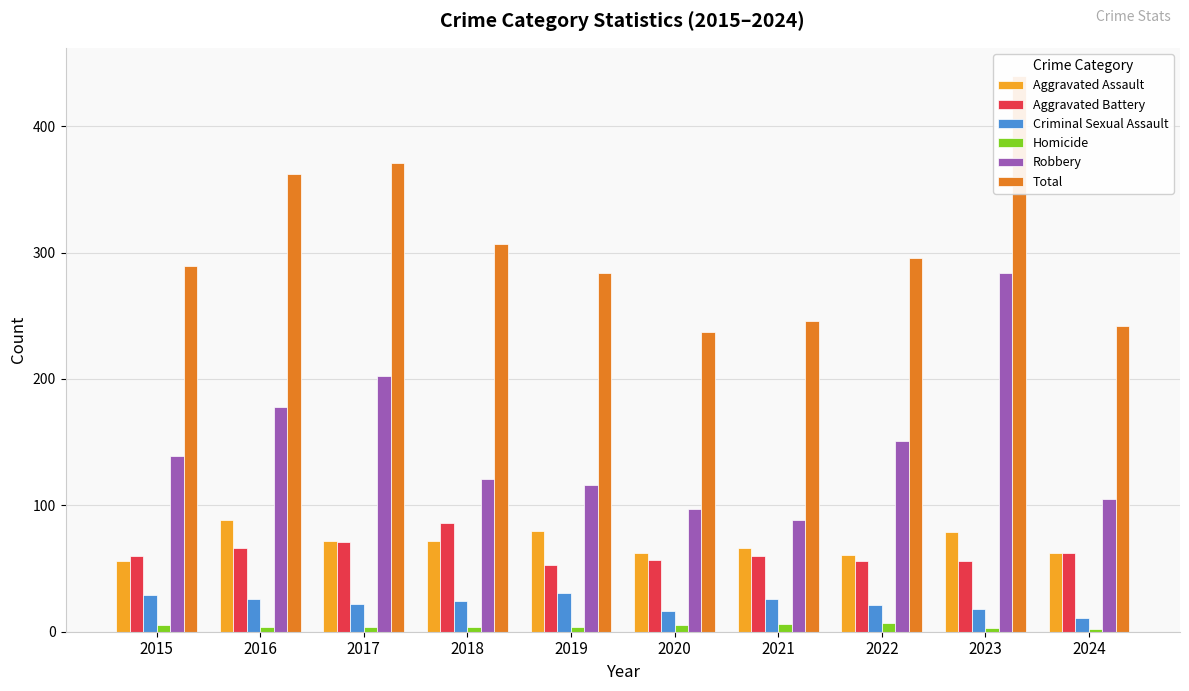

Is it true that Robbery equals 149 at 2023?

False